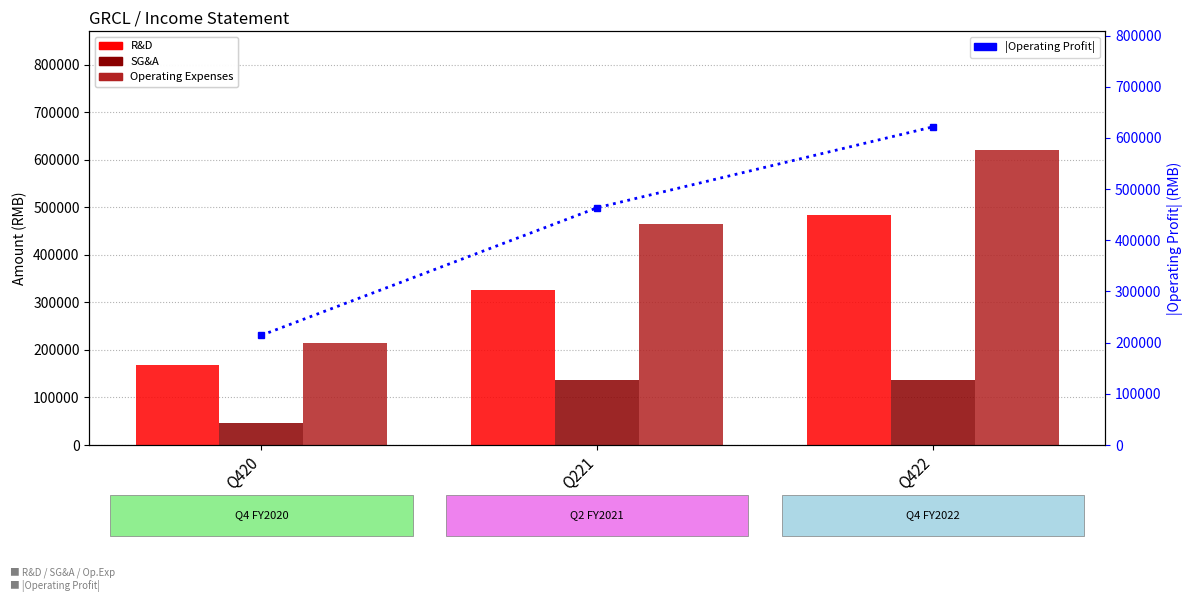

What is the minimum value shown in the chart?

45566